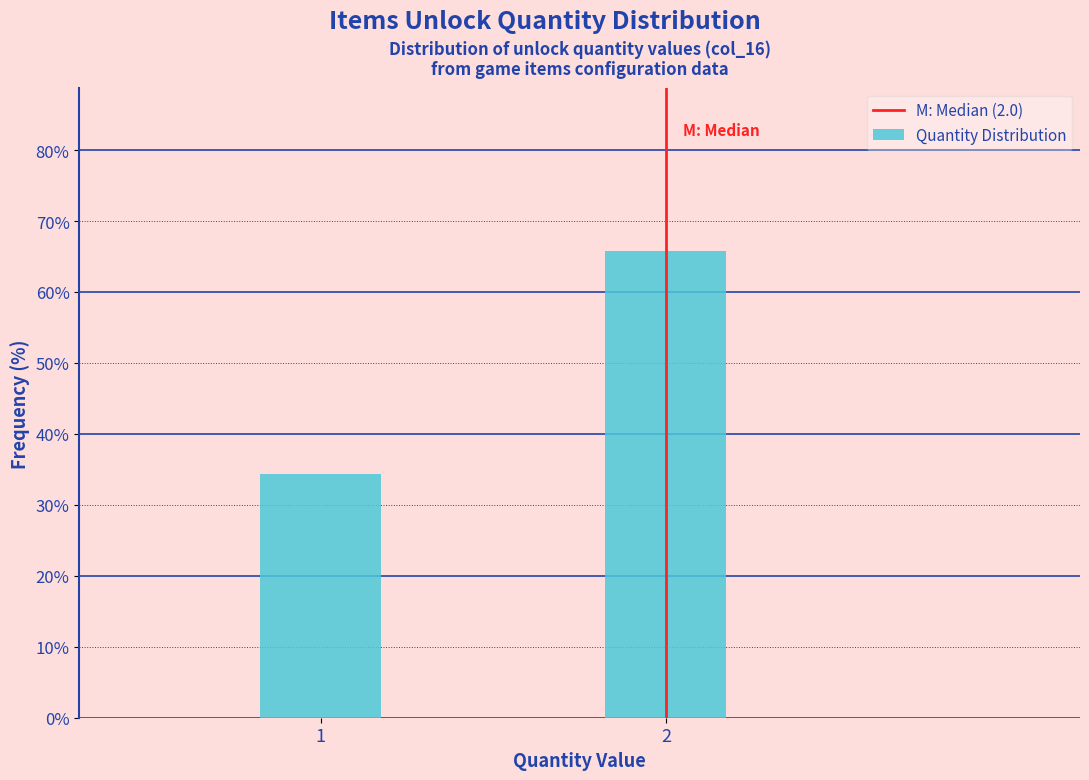

Reading right to left, list all the values displayed in this chart.

2=65.7	1=34.3